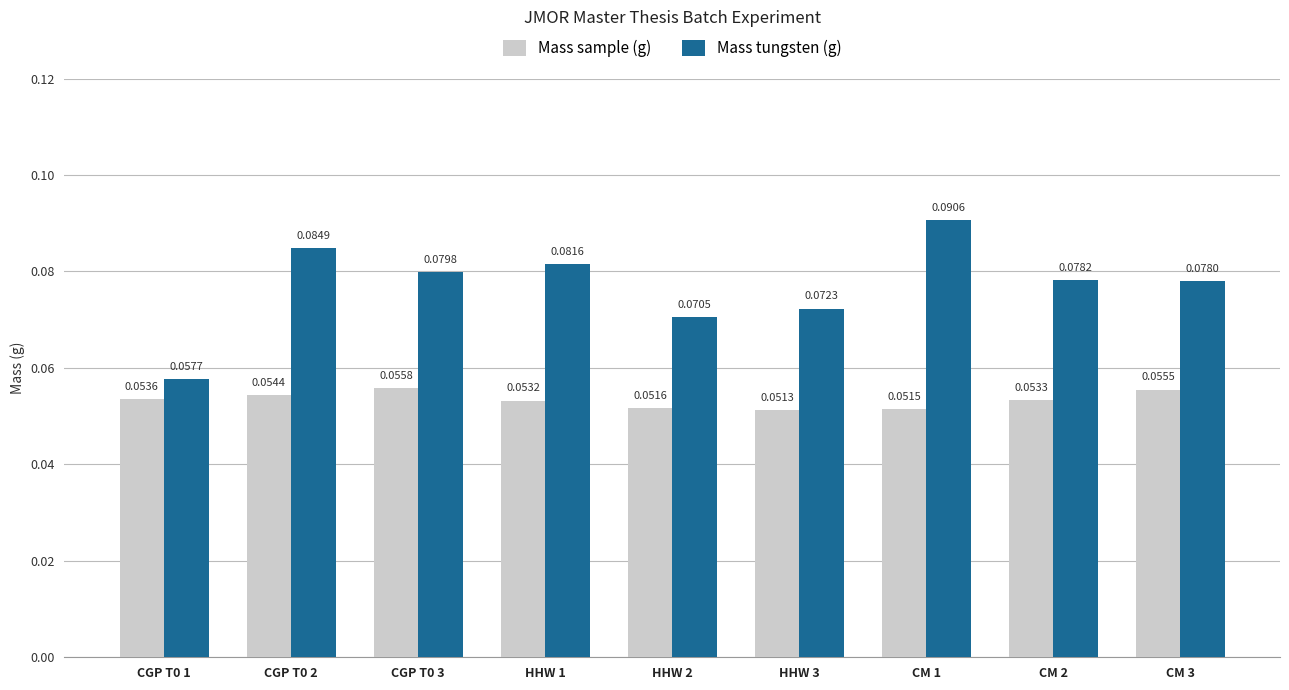

Which series has the largest range (max minus min)?

Mass tungsten (g)